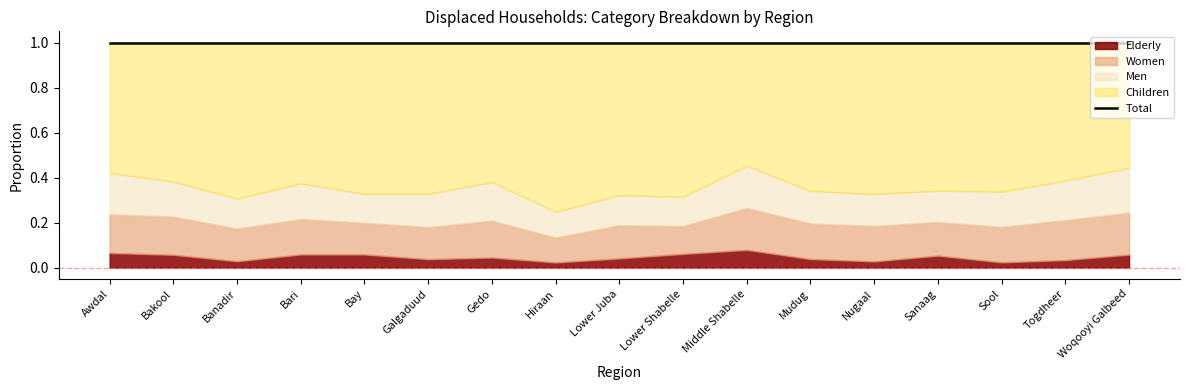

What is the difference between the highest and lowest values at Sanaag?

0.6